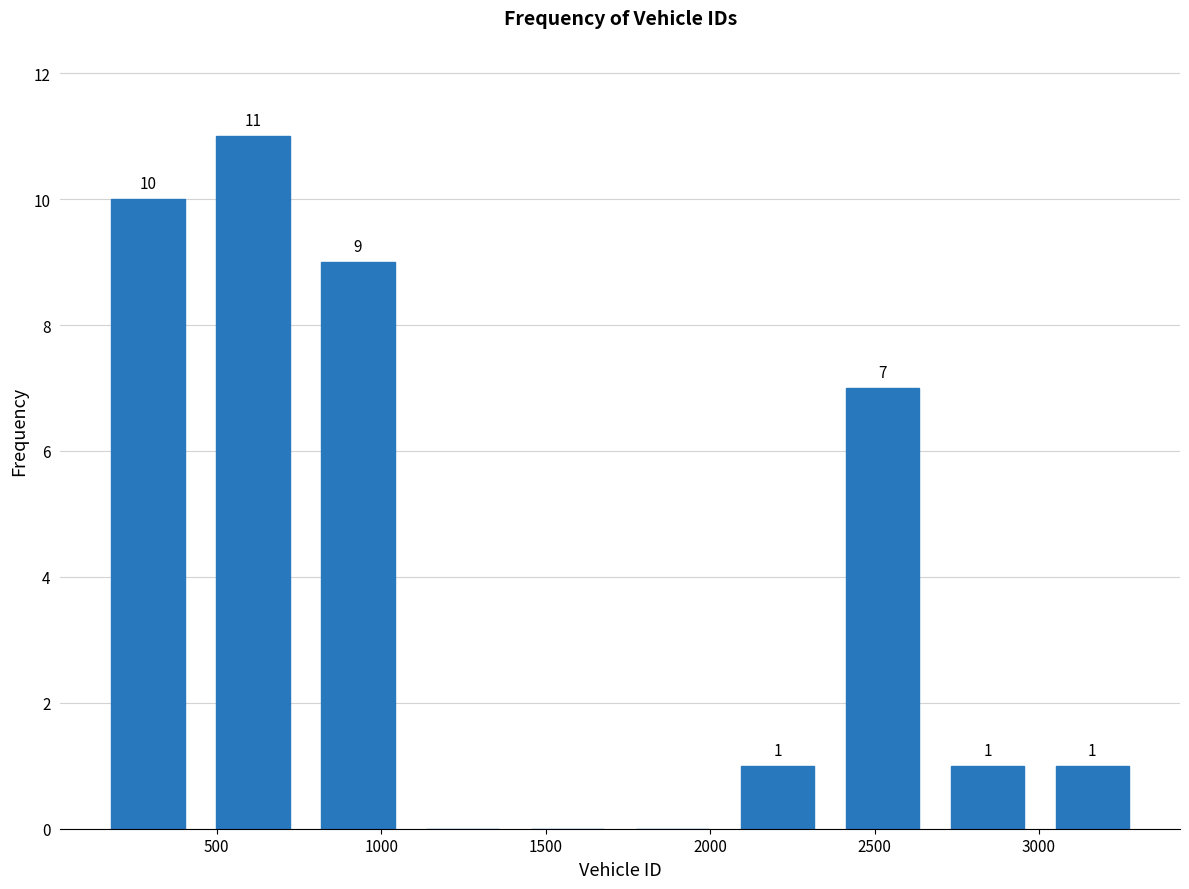

Over which range of the x-axis is the bar tallest?

450 to 750